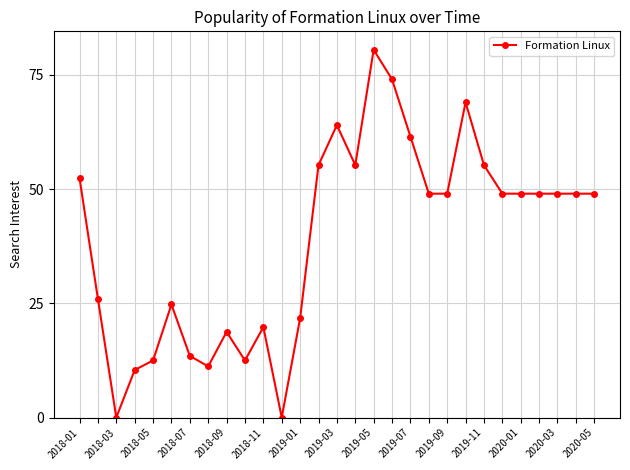

What is the value of the 11th point from the left?

19.8